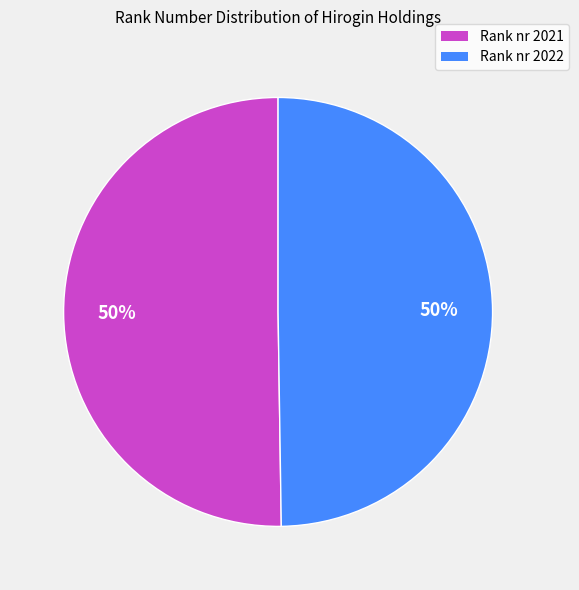

Combined, do Rank nr 2022 and Rank nr 2021 account for over 50%?

Yes